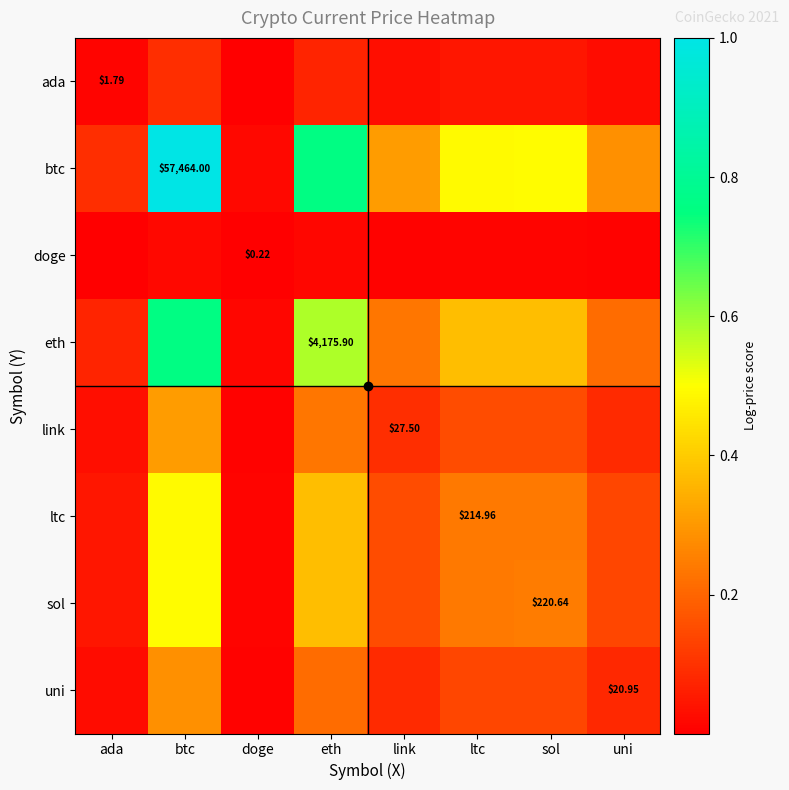

What is the difference between the highest and lowest values at link?

0.3